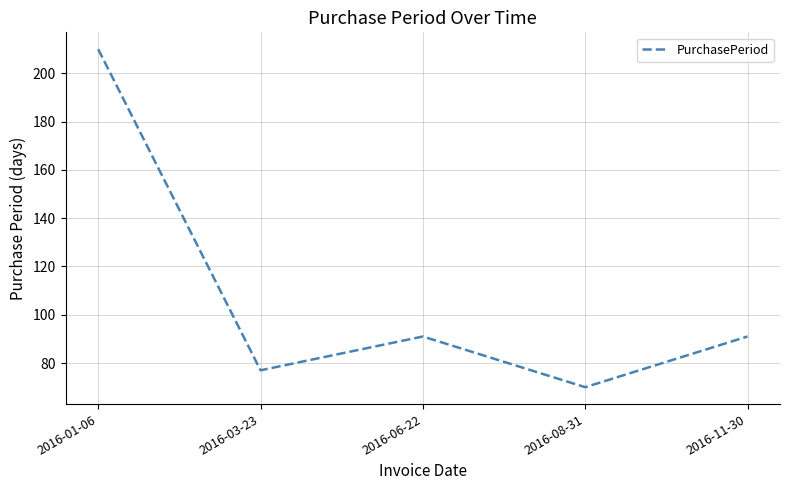

Which category has the highest value across all series?

2016-01-06